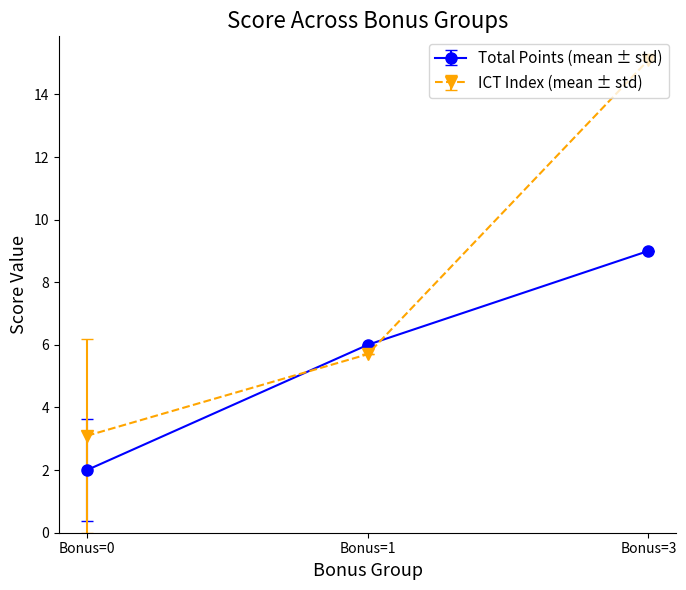

List the series in order of their peak value, highest first.

ICT Index (mean ± std), Total Points (mean ± std)